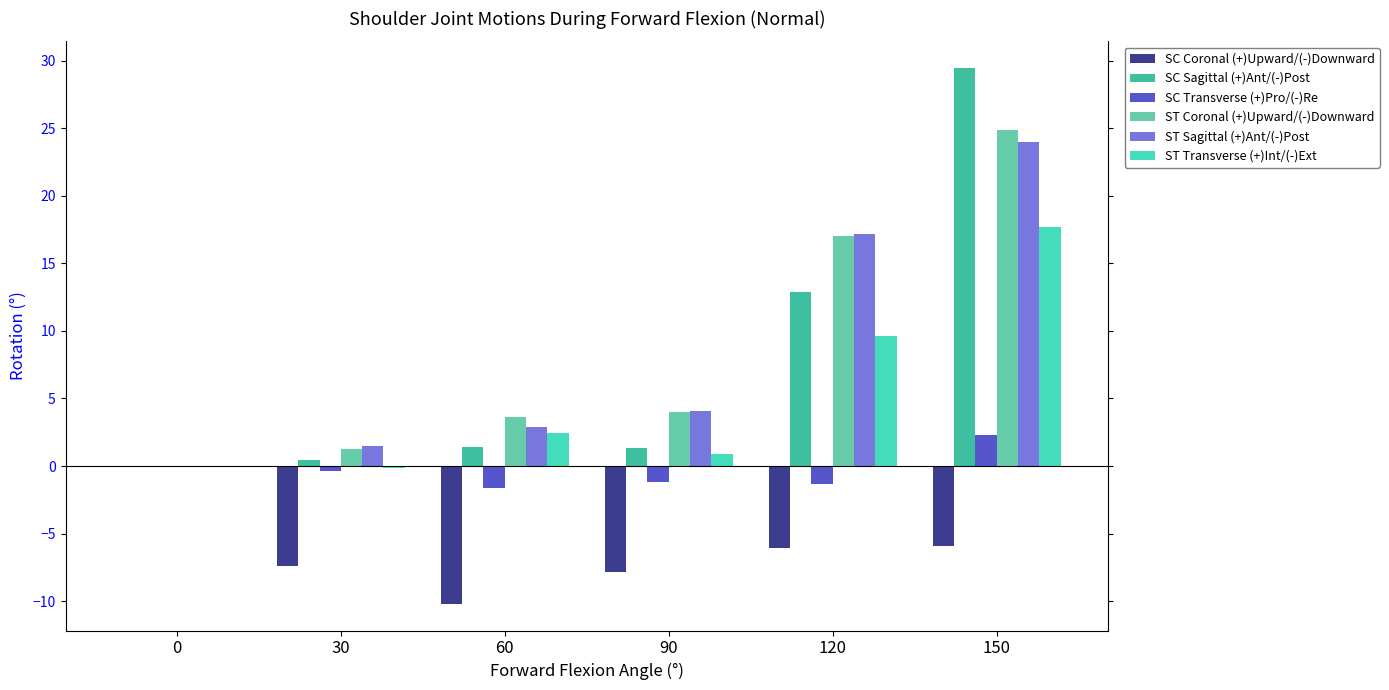

Which series changed the most between 0 and 120?

ST Sagittal (+)Ant/(-)Post